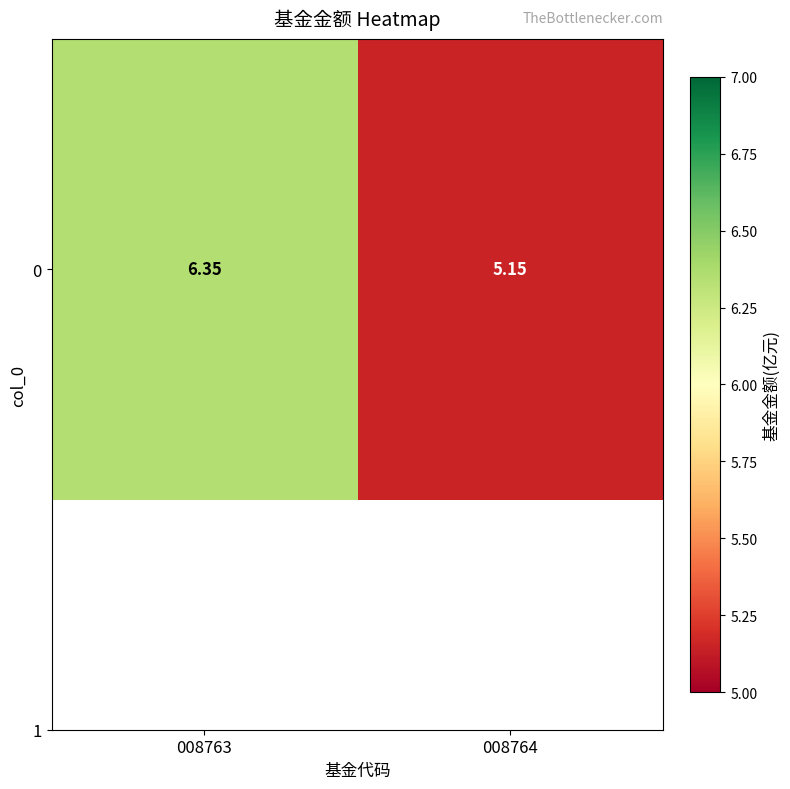

Is it true that the value at 008763 is 6.3?

True